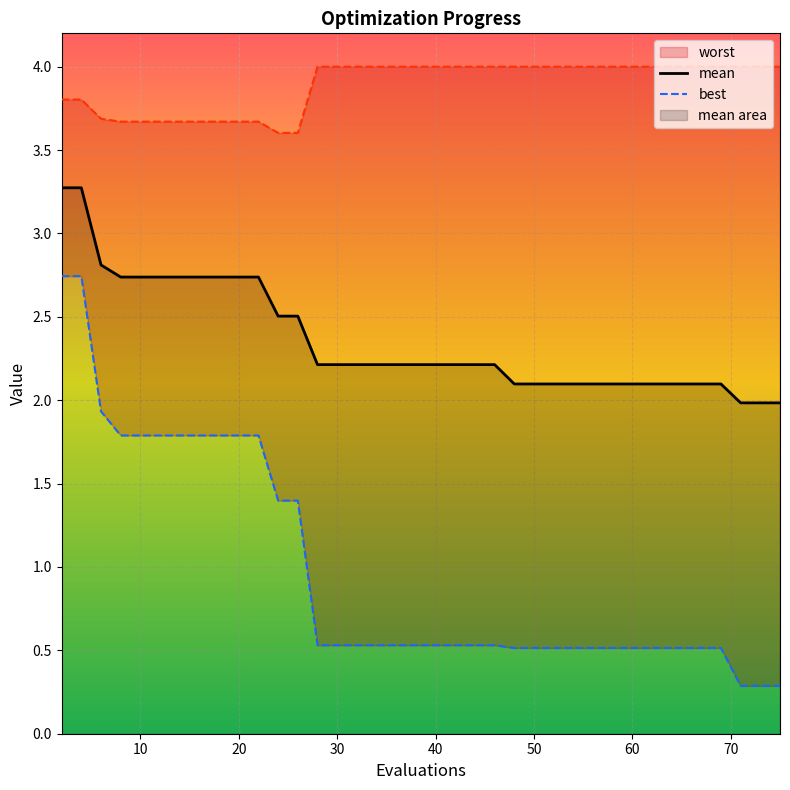

The value of mean at 30 is 2.2. True or false?

True